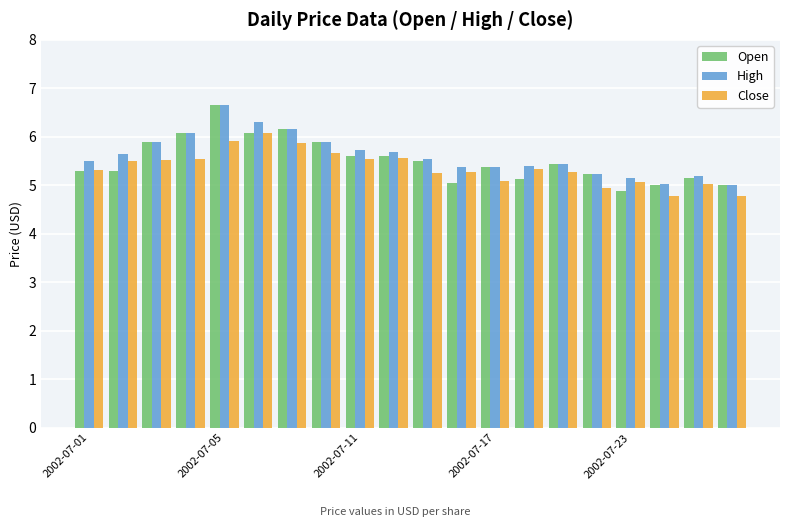

What is the difference between the maximum and minimum values in the High series?

1.7